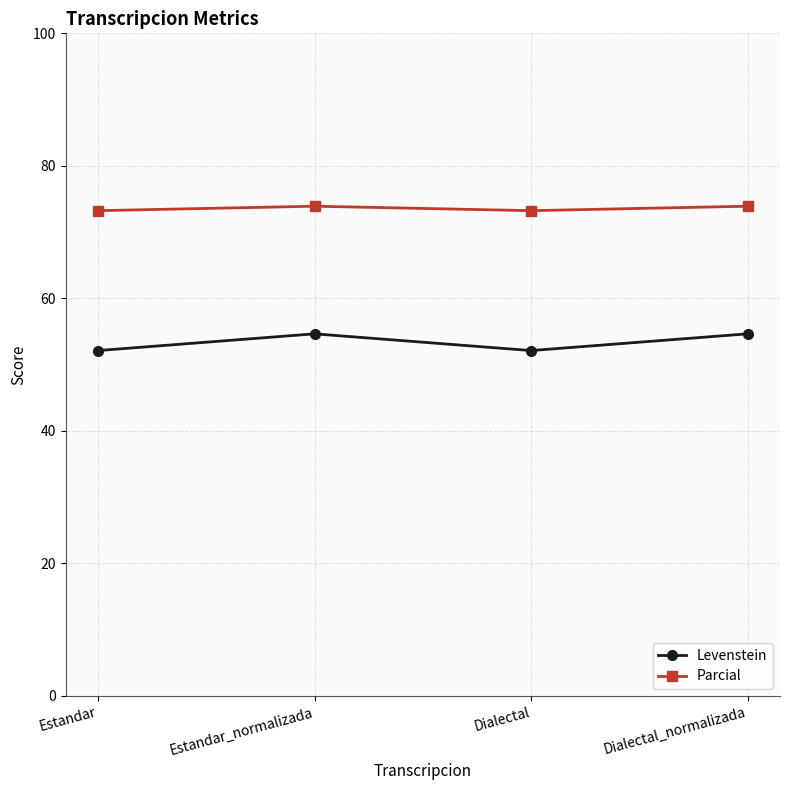

What is the minimum value shown in the chart?

52.1